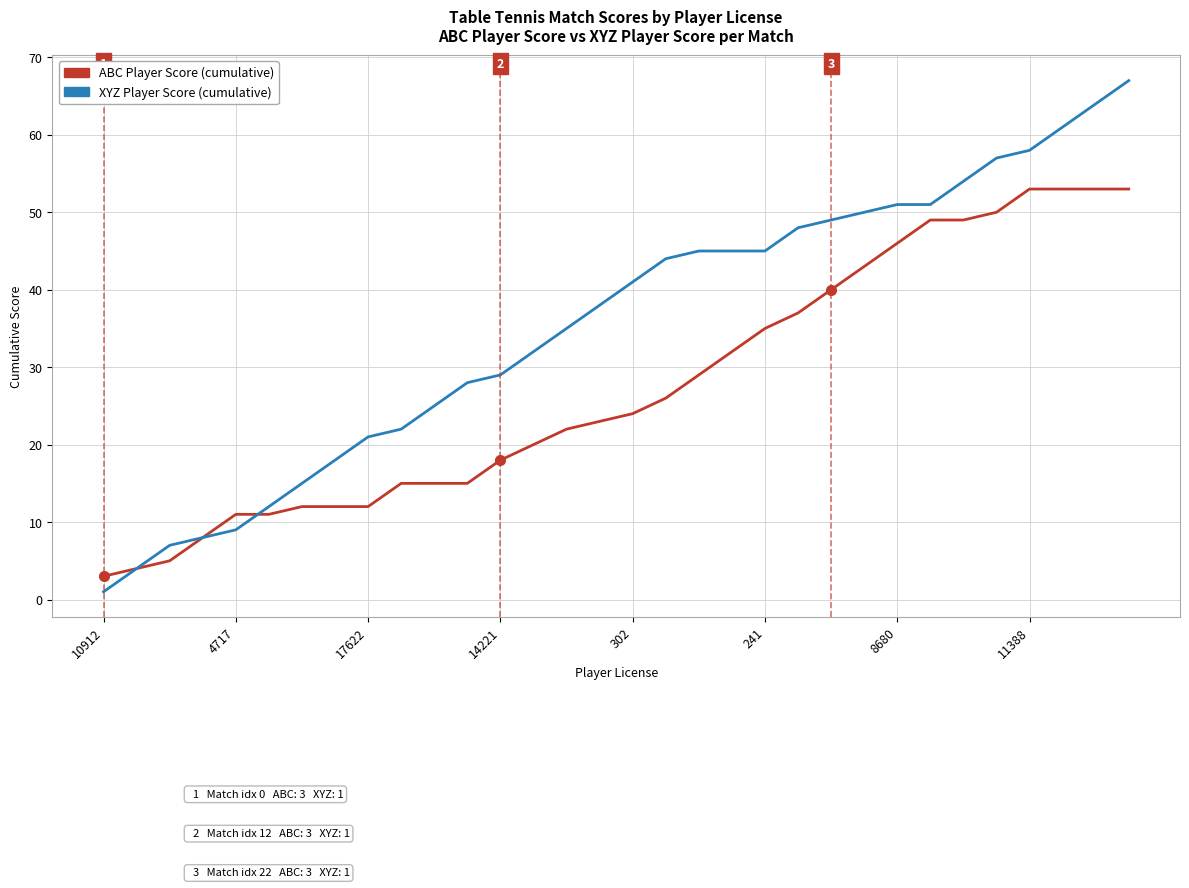

Does the chart have visible grid lines?

Yes